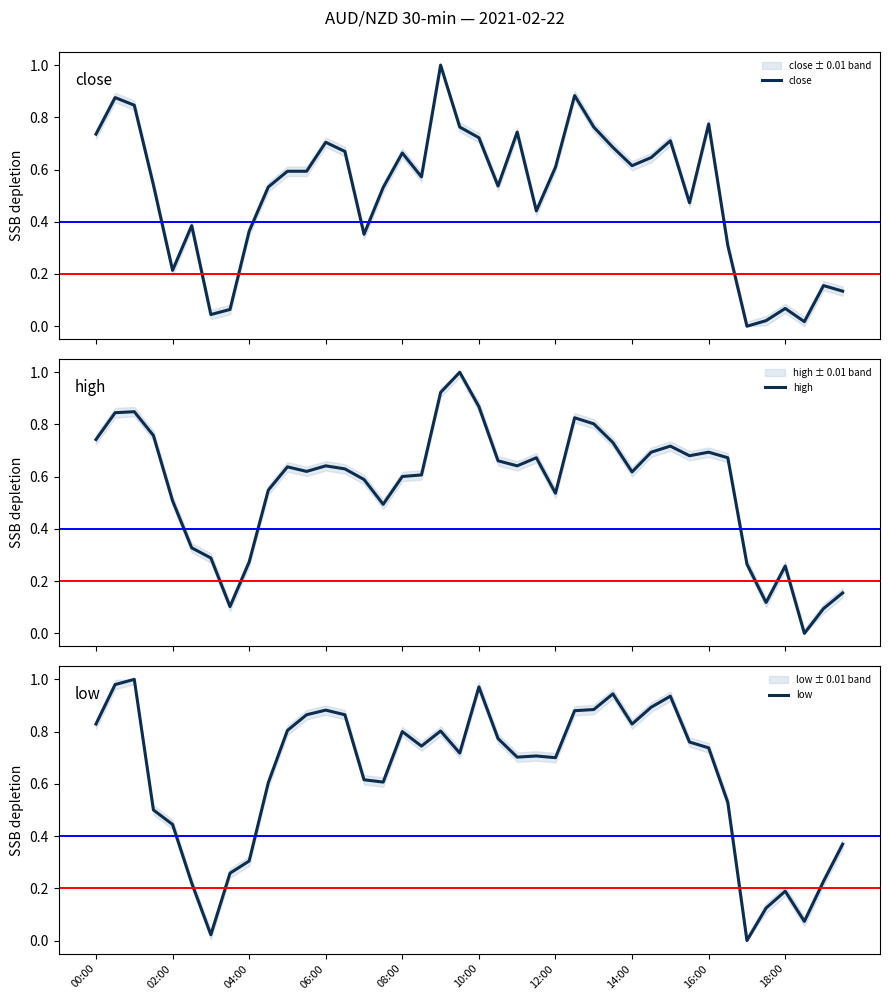

Which series has the largest range (max minus min)?

close